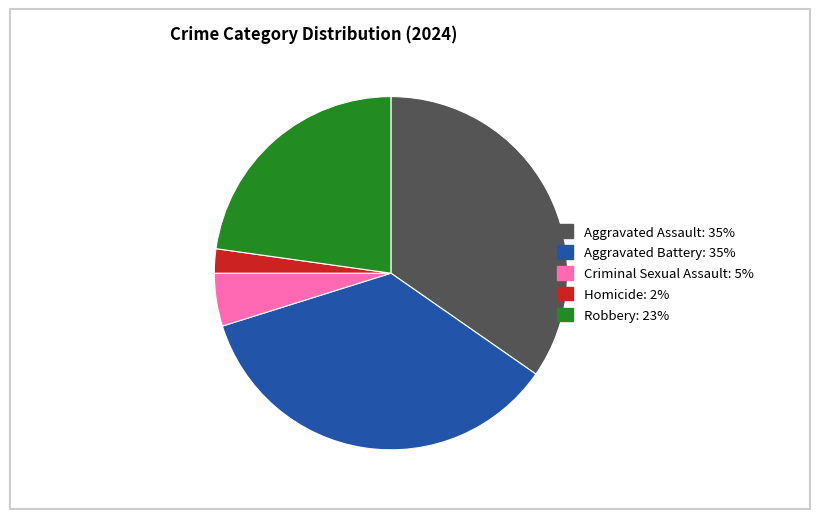

Is Homicide the majority of the pie?

No